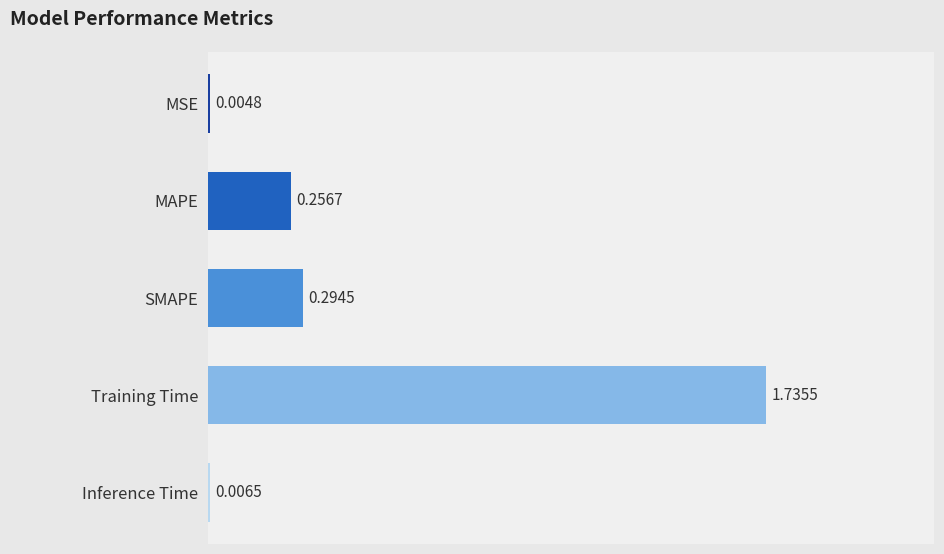

What is the sum of all values?

2.3